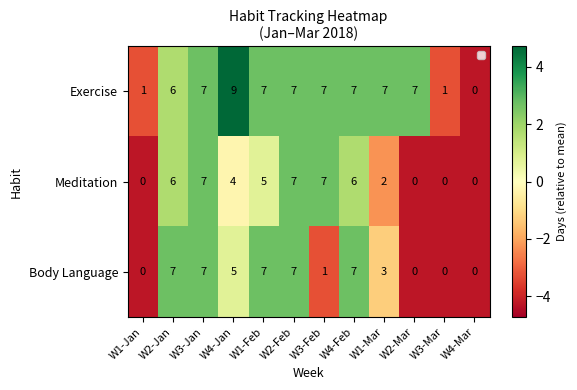

Which label corresponds to the largest value in the chart?

W4-Jan